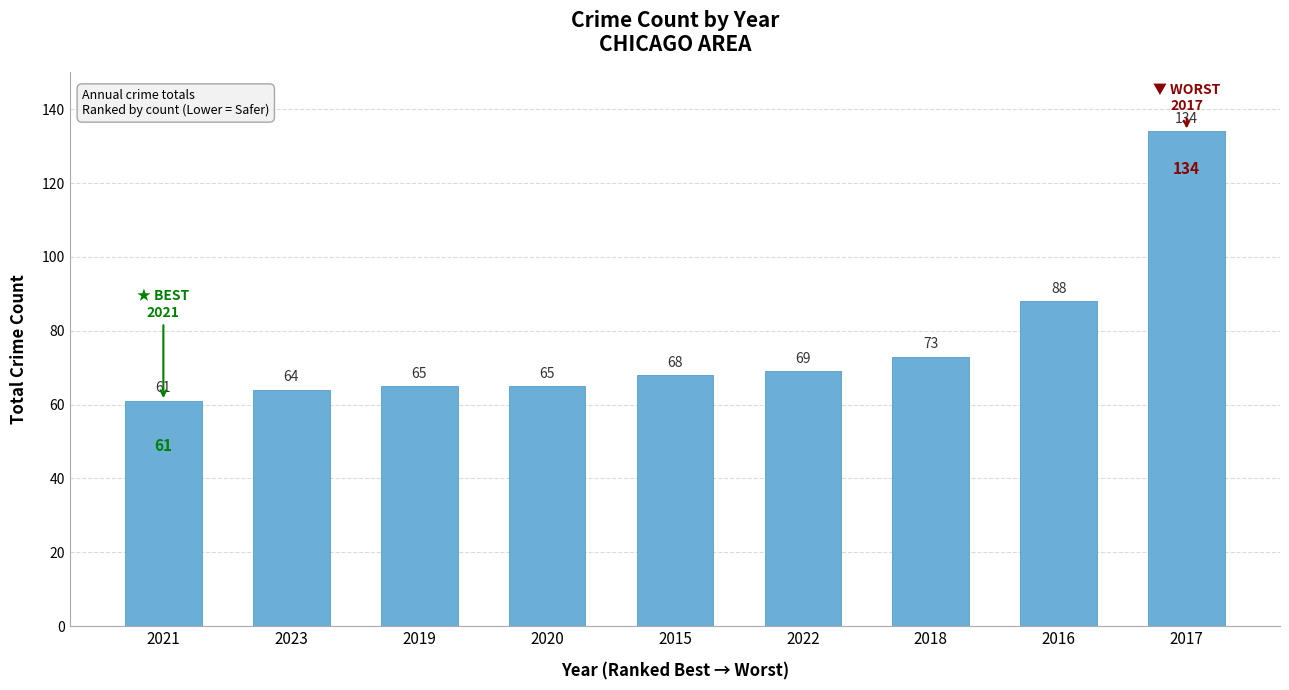

Reading left to right, list all the values displayed in this chart.

61	64	65	65	68	69	73	88	134